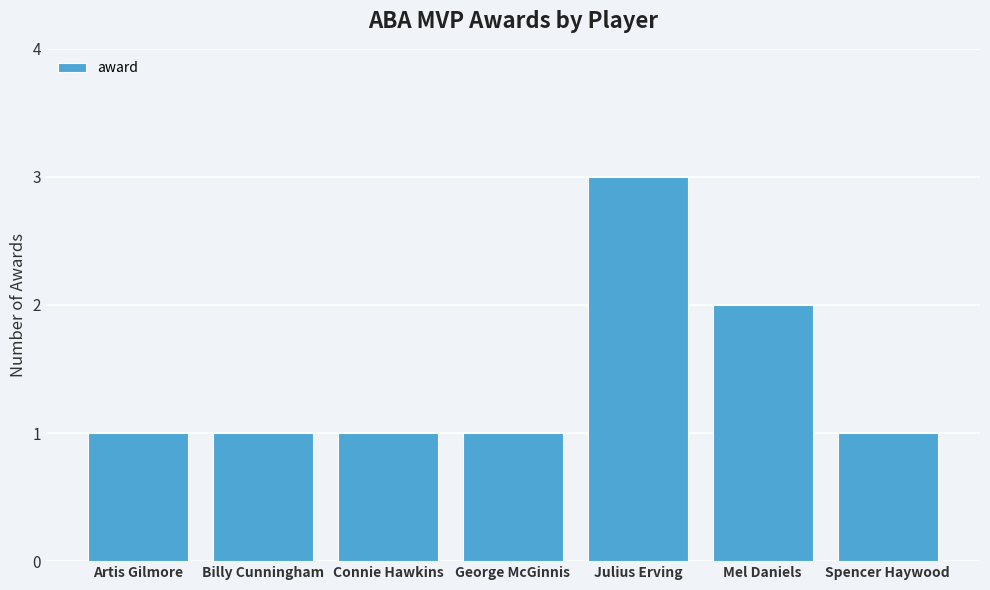

Which label corresponds to the largest value in the chart?

Julius Erving